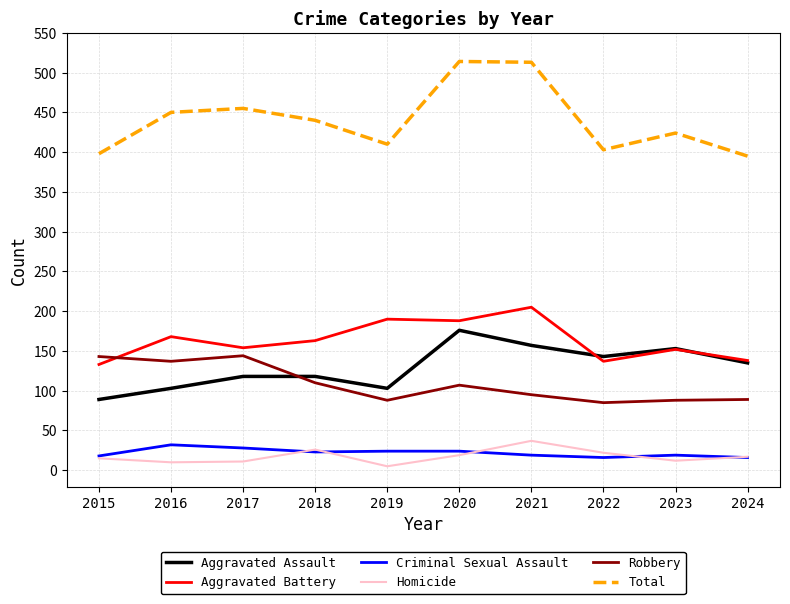

What is the difference between the highest and lowest values at 2021?

494